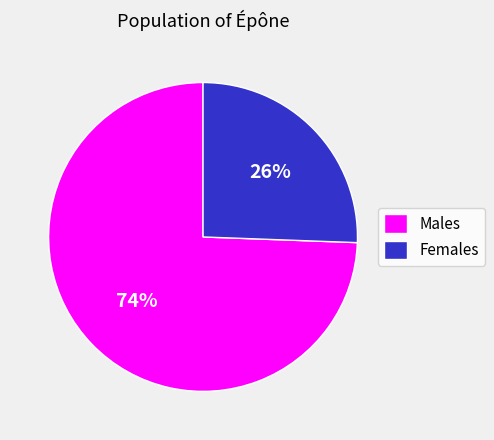

Does any single category account for the majority?

Yes